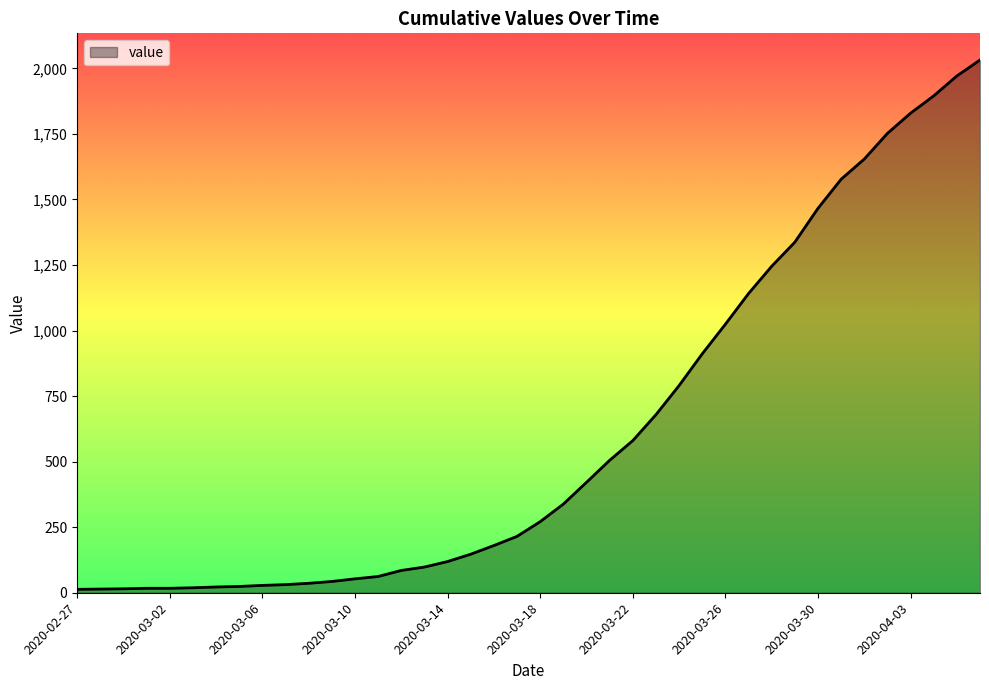

What is the maximum value shown in the chart?

2032